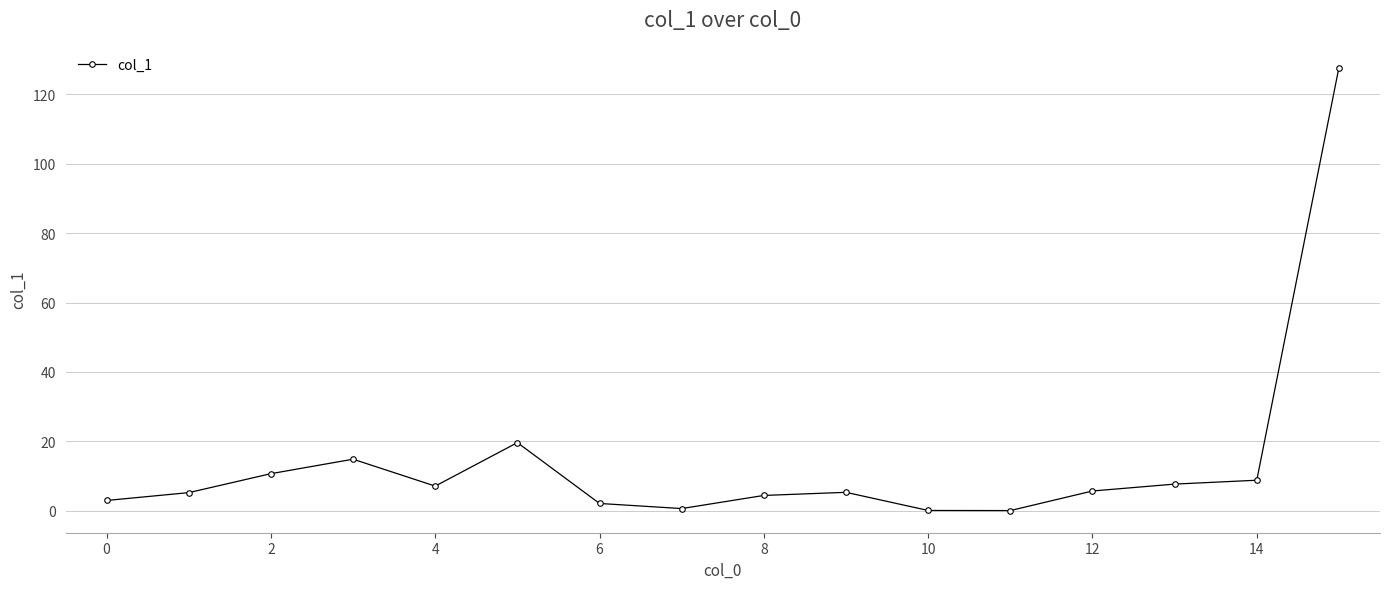

What is the average value?

13.9